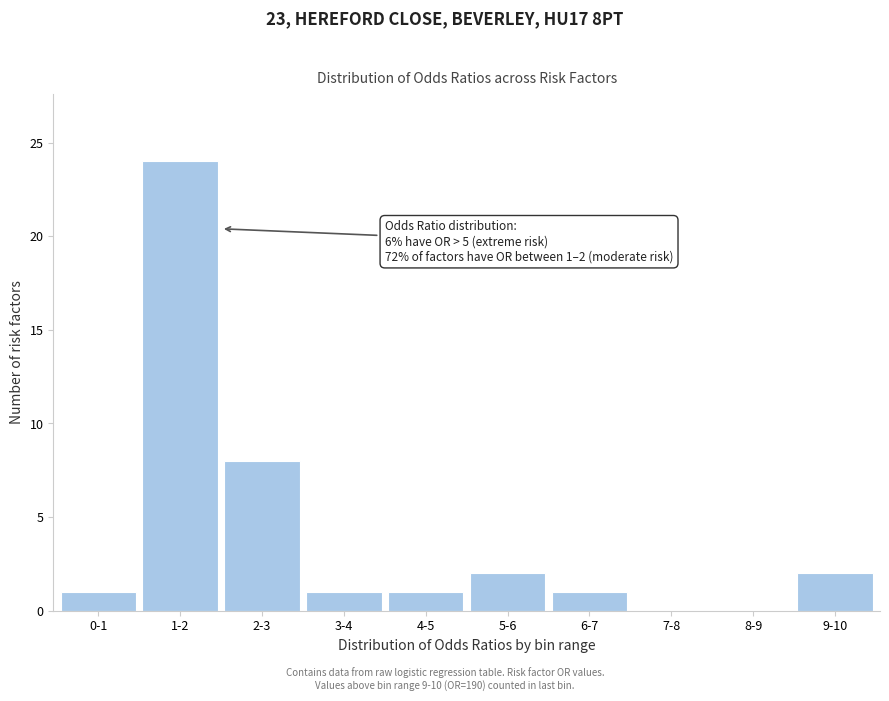

Reading left to right, list all the values displayed in this chart.

0-1=1	1-2=24	2-3=8	3-4=1	4-5=1	5-6=2	6-7=1	7-8=0	8-9=0	9-10=2